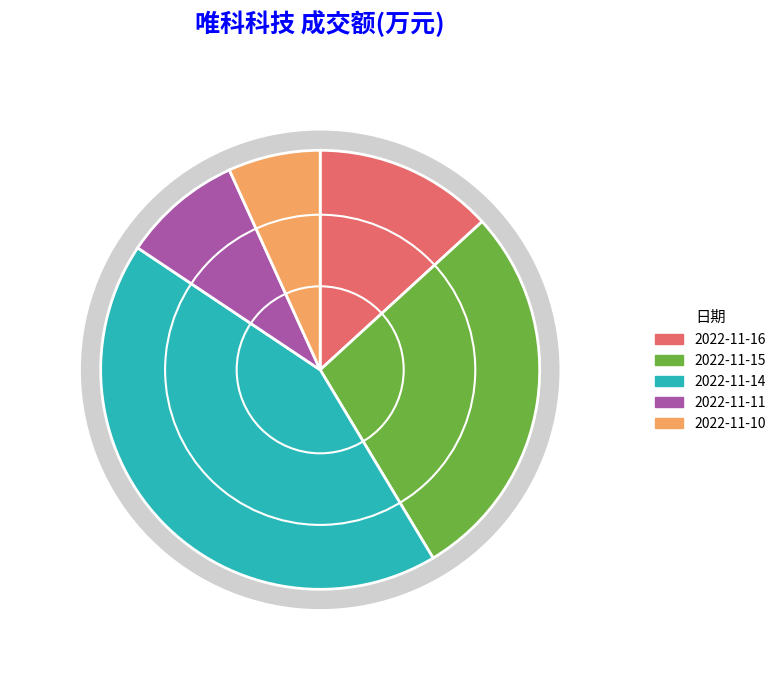

Is it true that 2022-11-15 is 19% of the pie?

False